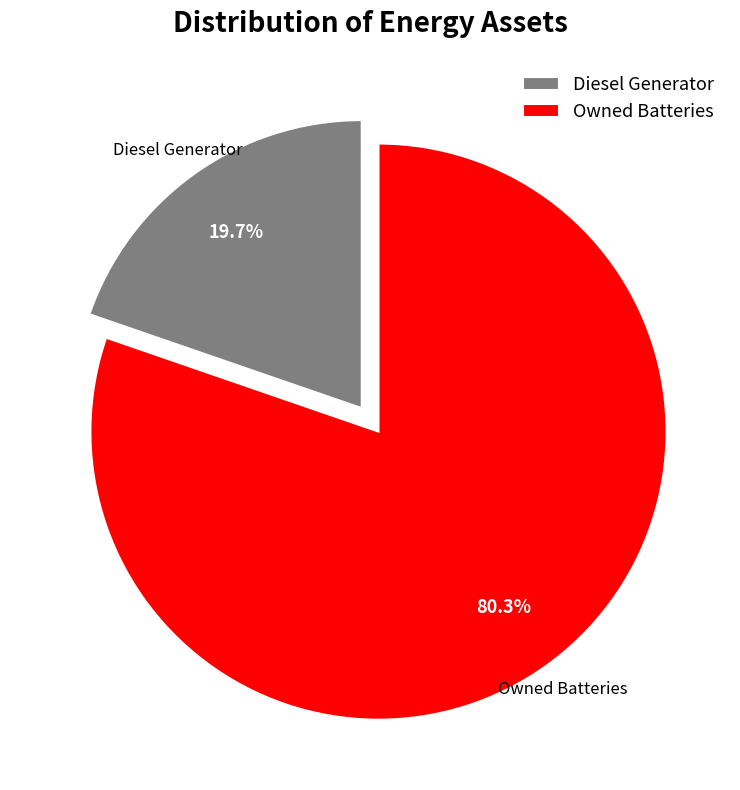

The Owned Batteries slice represents 87% of the pie. True or false?

False